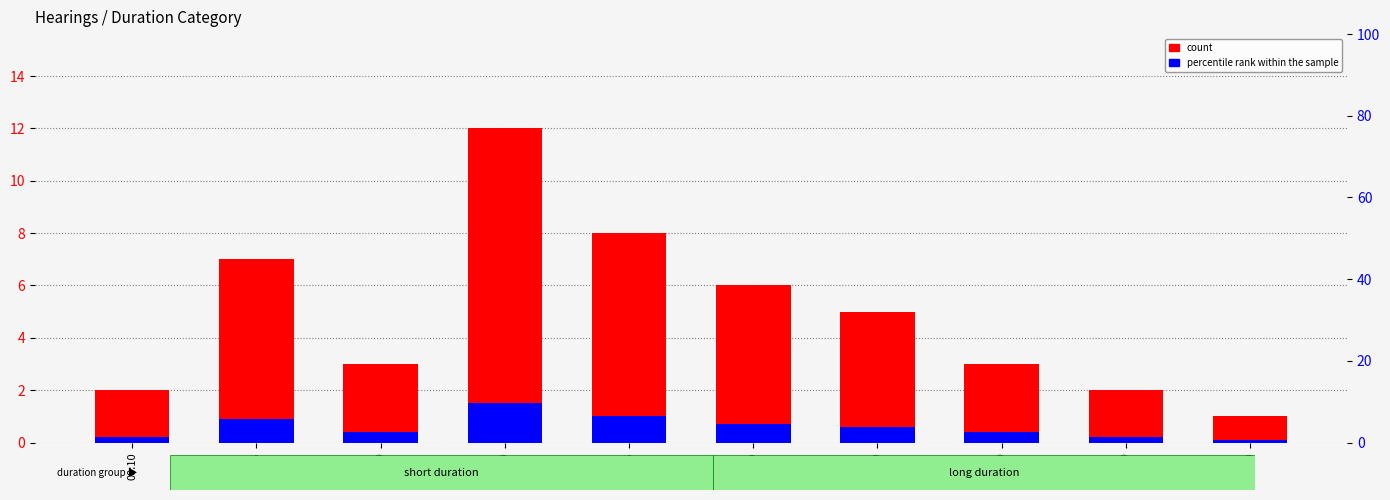

Reading left to right, list all the values displayed in this chart.

count: 2.0	7.0	3.0	12.0	8.0	6.0	5.0	3.0	2.0	1.0
percentile rank within the sample: 0.2	0.9	0.4	1.5	1.0	0.7	0.6	0.4	0.2	0.1